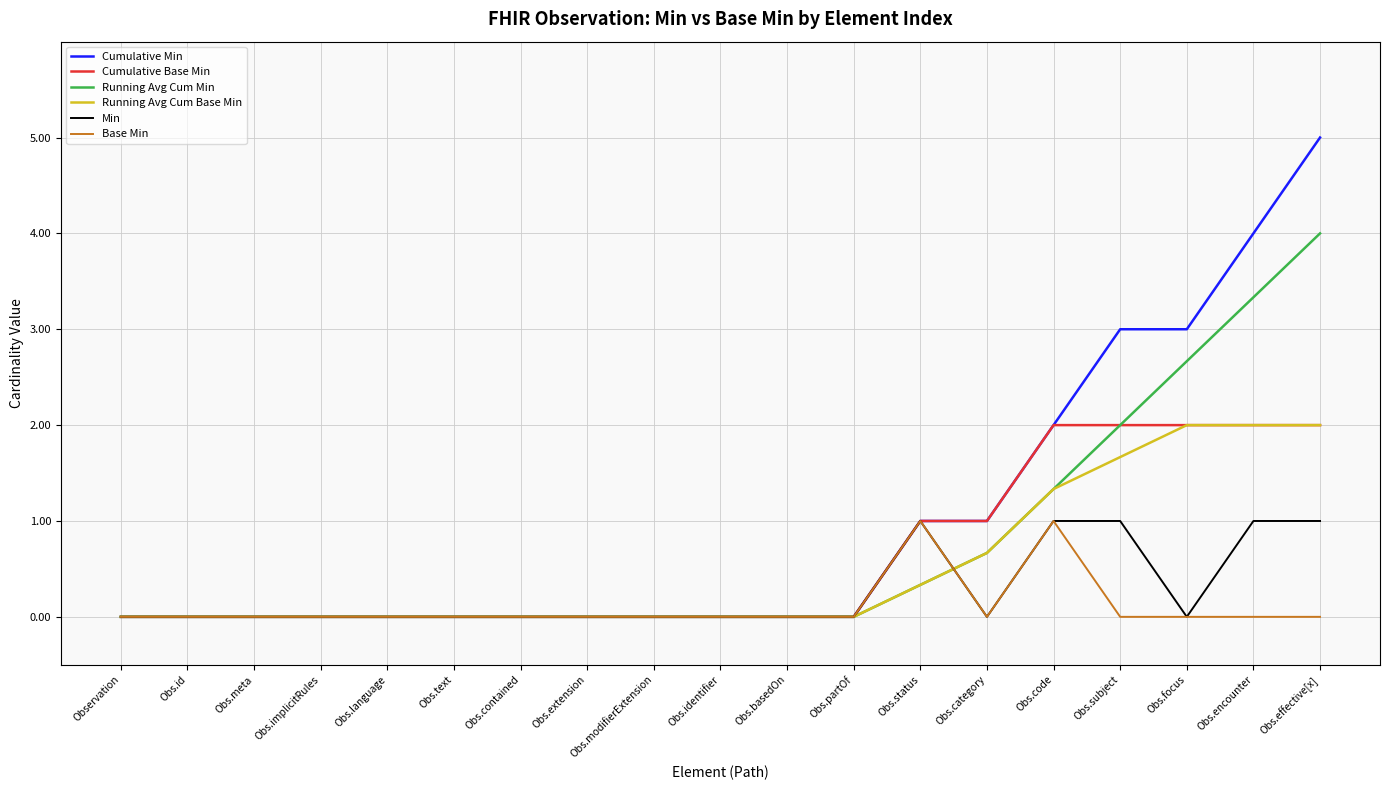

Is the value of Running Avg Cum Min at Obs.status greater than the value of Cumulative Min at Obs.encounter?

No